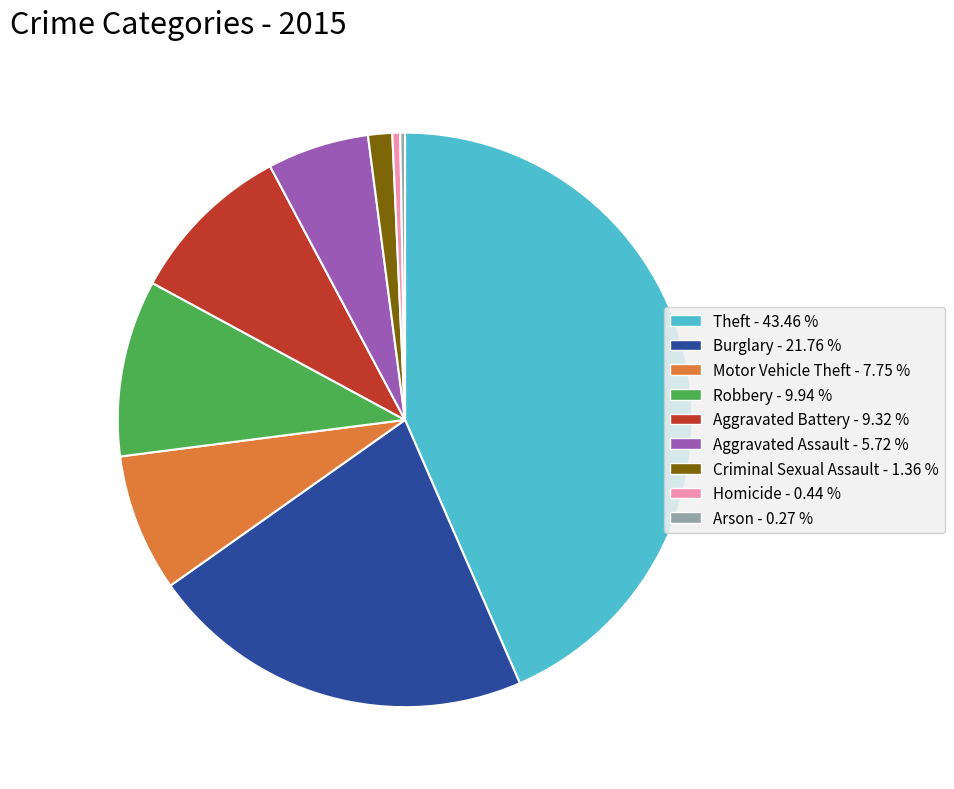

Do Homicide and Aggravated Assault together represent more than half of the pie?

No